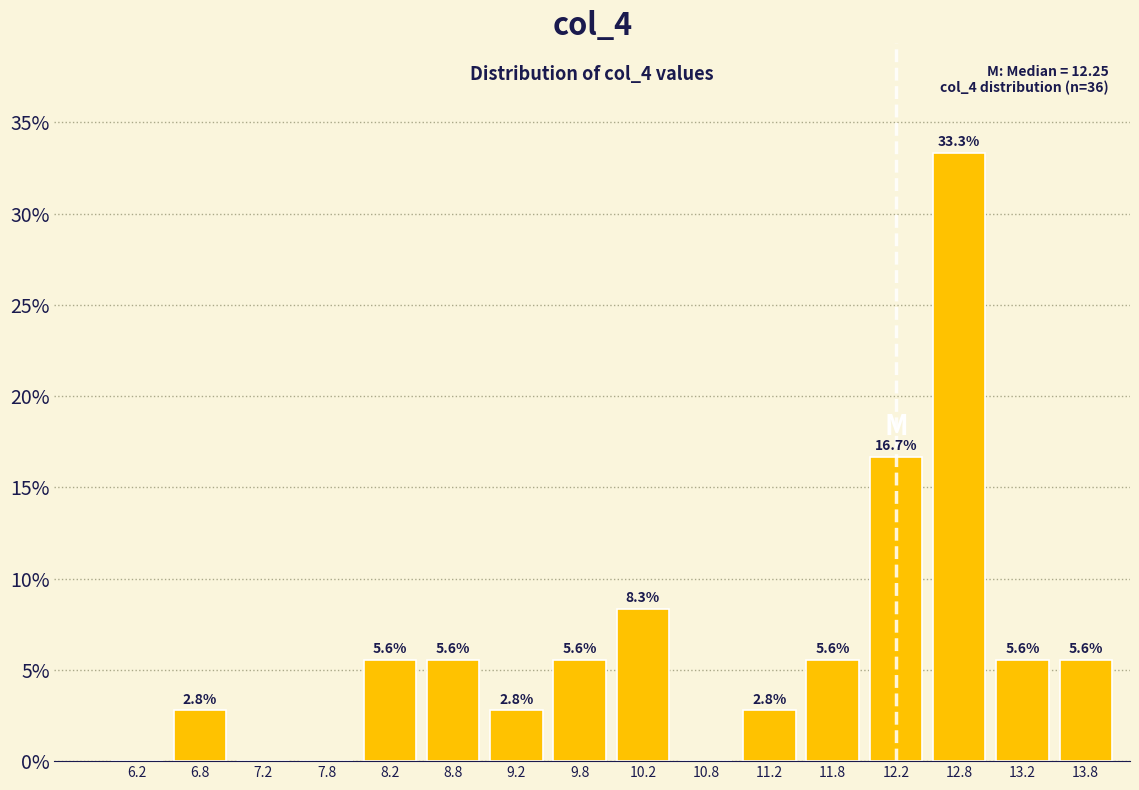

Which range on the x-axis has the tallest bar?

12.5 to 13.0